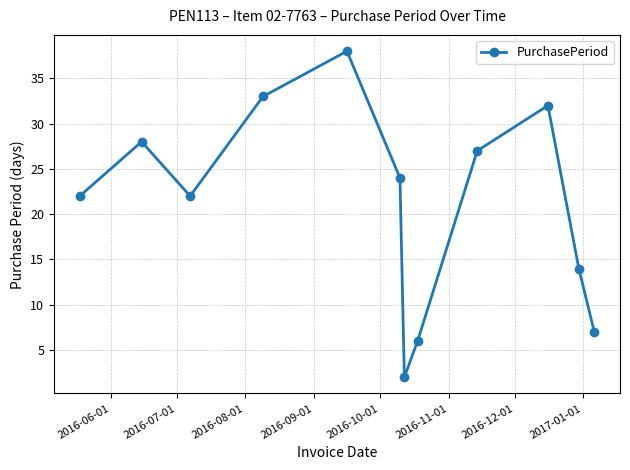

What is the average value?

21